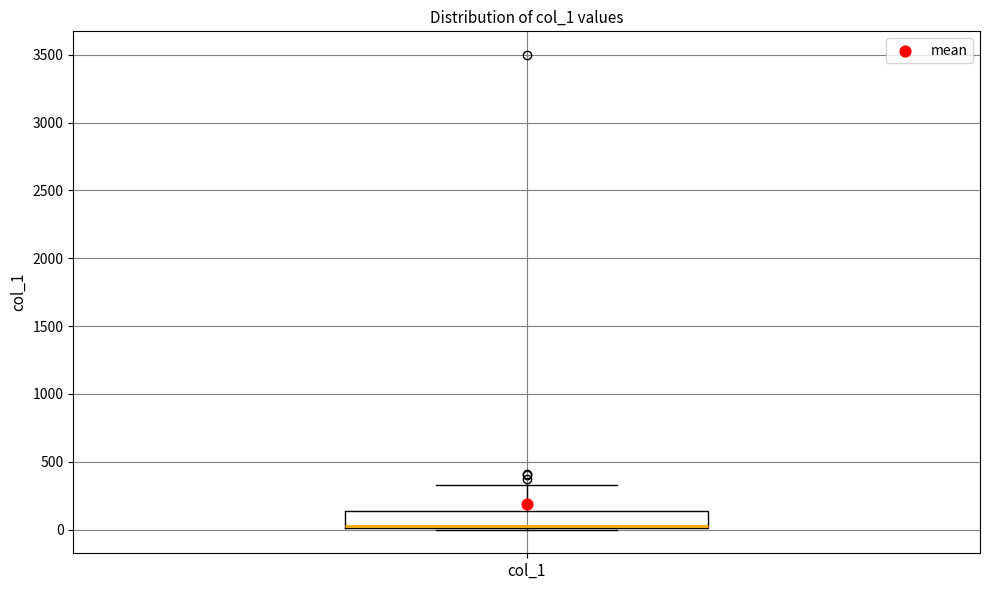

Where is the upper edge of the box for col_1 on the y-axis? The values are not printed on the chart, so give them approximately, as read against the axis.

150